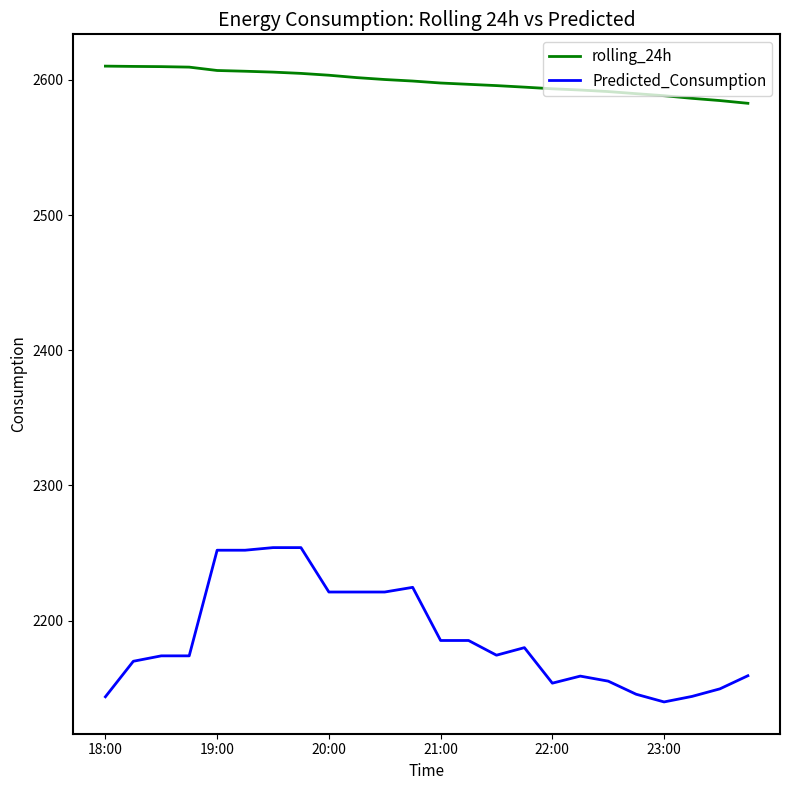

List the series in order of their peak value, highest first.

rolling_24h, Predicted_Consumption